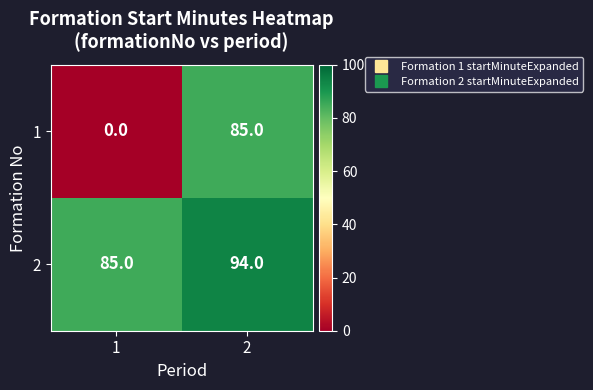

What is the maximum value for 1?

85